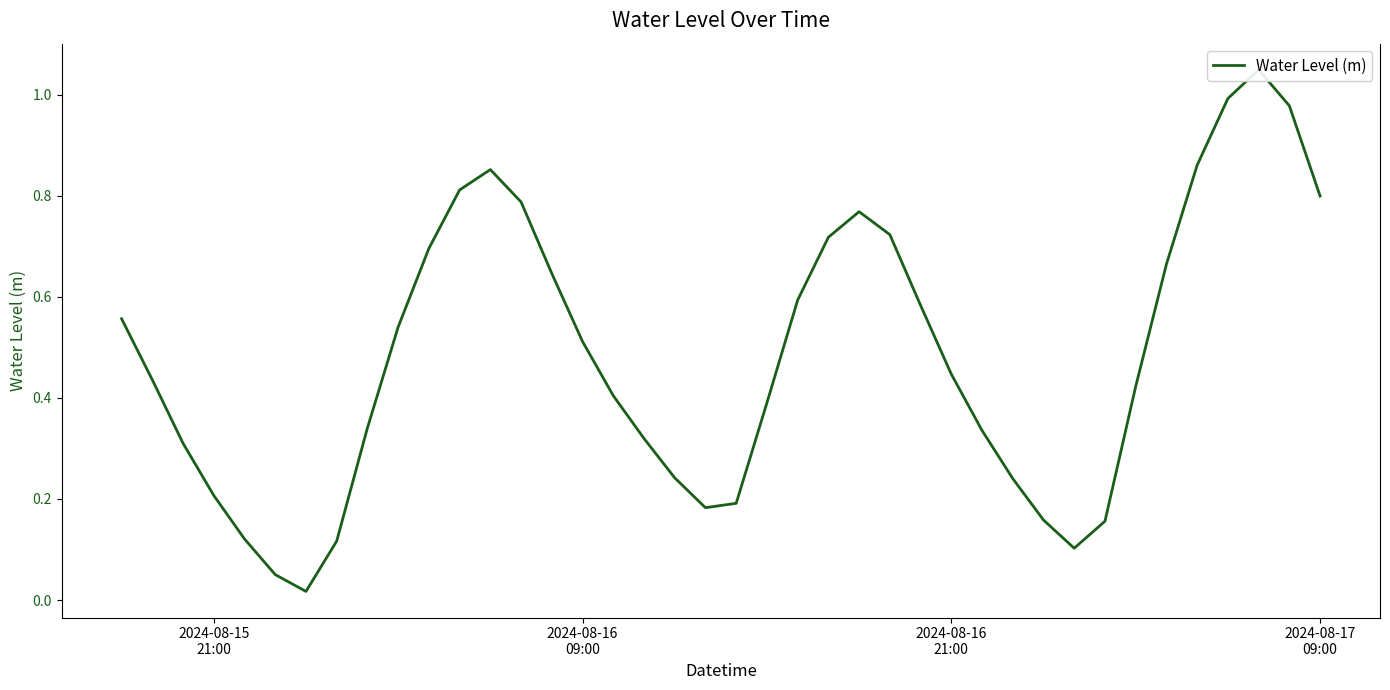

How many distinct data groups are displayed?

1